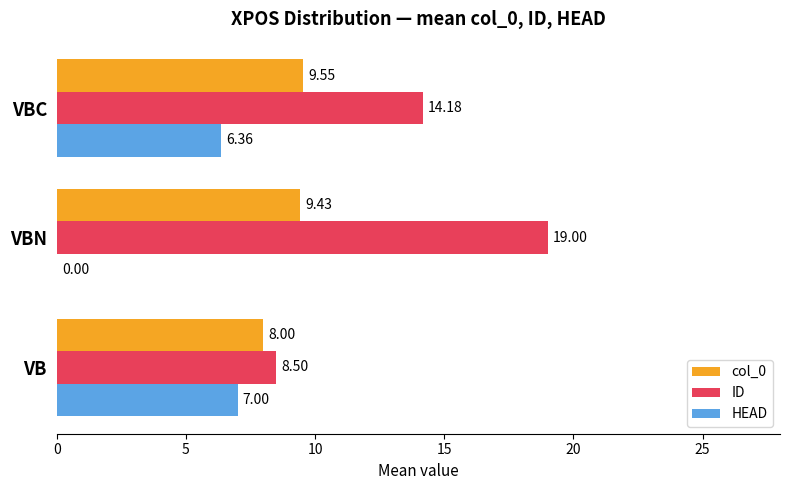

Is the value of HEAD at VB greater than the value of ID at VB?

No